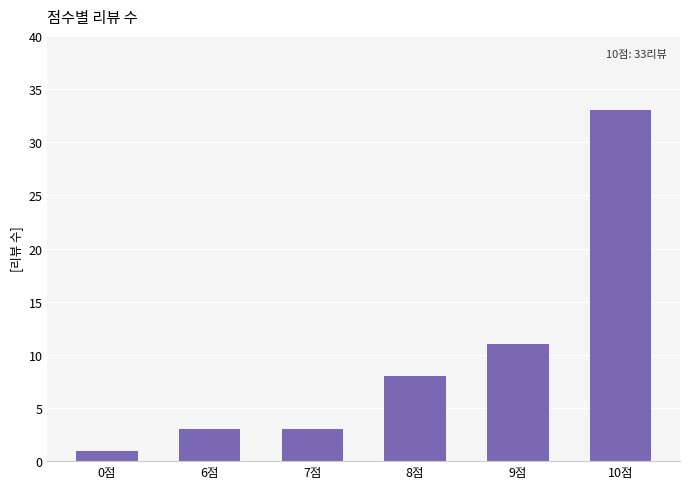

What is the difference between the maximum and second lowest values?

30